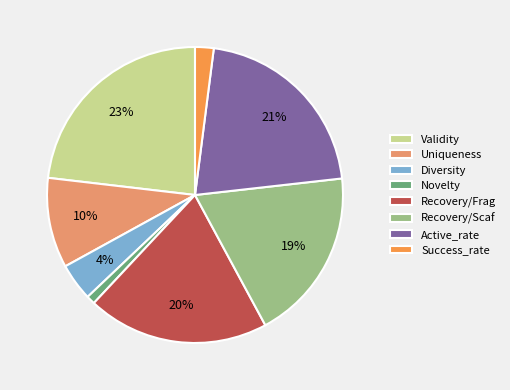

Does any single category account for the majority?

No